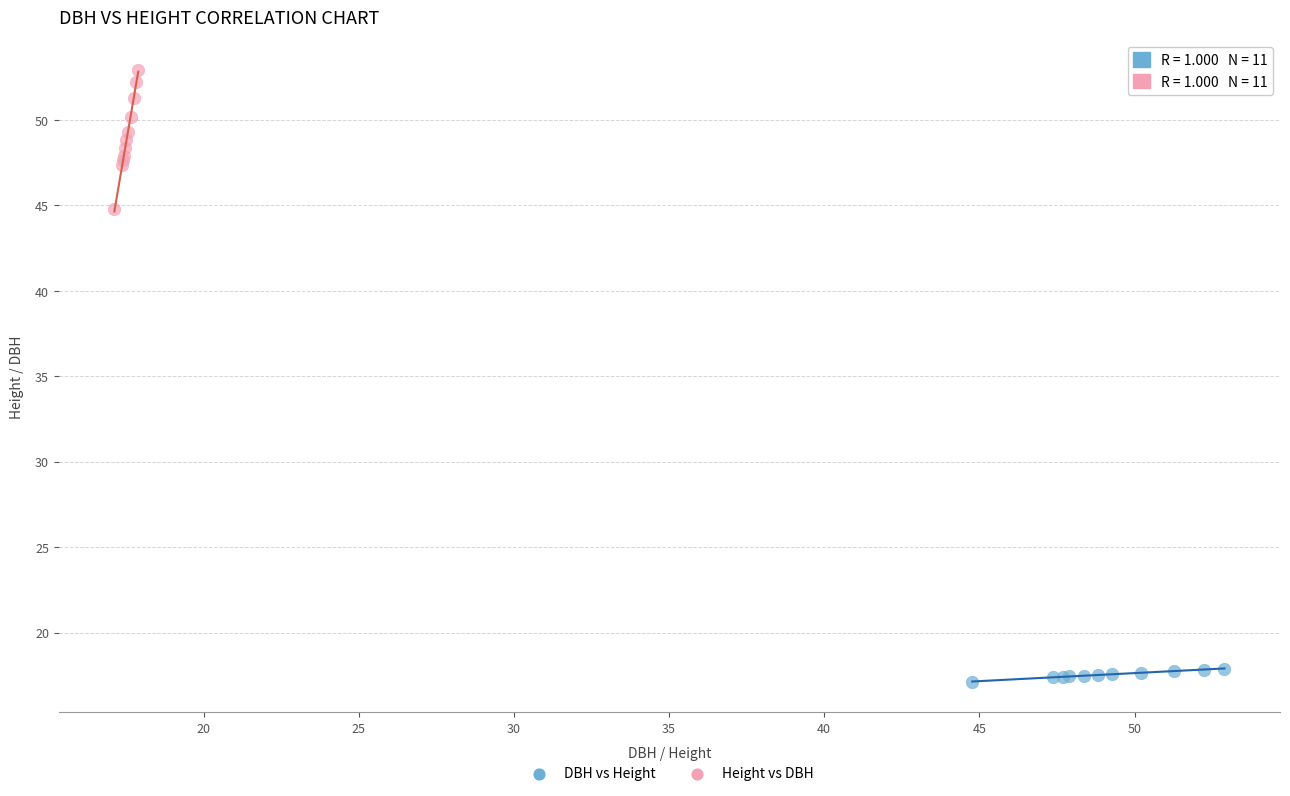

Which series reaches the maximum Y coordinate?

Height vs DBH